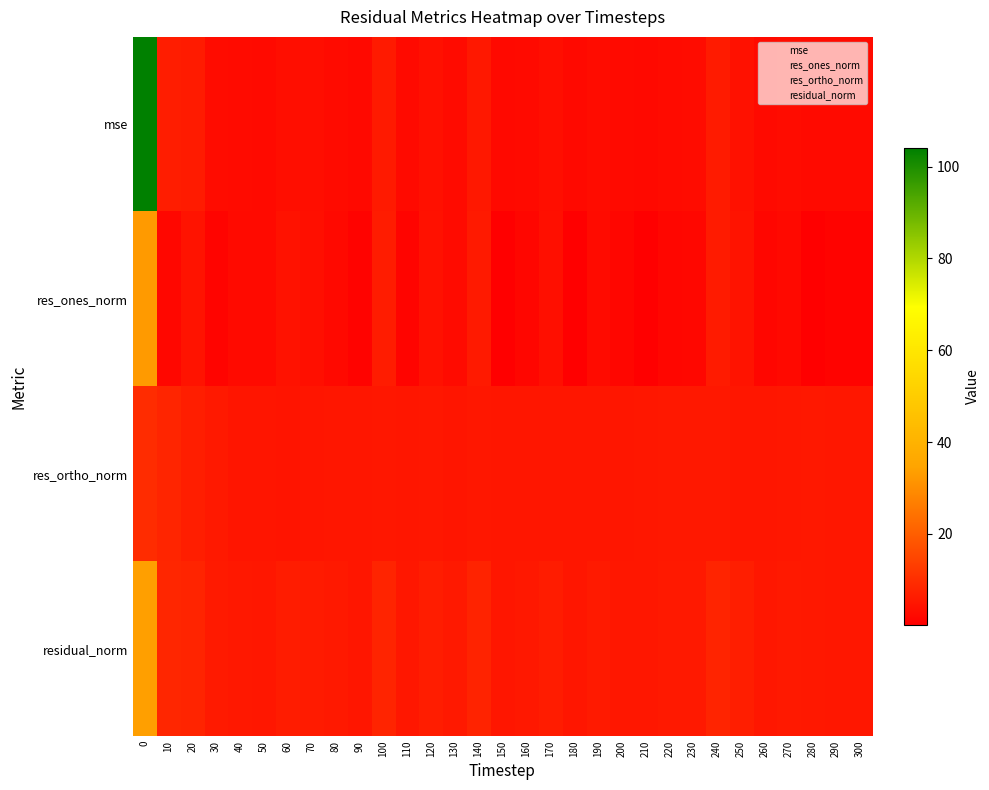

Reading left to right, transcribe all the data shown in this chart.

mse: 0=104.1	10=6.4	20=5.8	30=2.9	40=2.7	50=2.5	60=3.3	70=3.2	80=2.7	90=2.2	100=5.6	110=2.4	120=3.7	130=2.7	140=5.4	150=2.2	160=2.6	170=3.3	180=2.3	190=2.9	200=2.5	210=2.3	220=2.8	230=2.8	240=5.9	250=4.0	260=2.4	270=2.9	280=2.6	290=2.5	300=2.4
res_ones_norm: 0=32.4	10=1.8	20=4.2	30=1.2	40=2.6	50=2.4	60=4.1	70=3.6	80=2.3	90=1.0	100=6.1	110=1.3	120=3.8	130=2.7	140=5.8	150=0.1	160=1.7	170=3.5	180=0.2	190=2.7	200=1.7	210=0.5	220=1.7	230=1.8	240=6.0	250=4.3	260=1.7	270=2.3	280=0.5	290=1.1	300=1.1
res_ortho_norm: 0=9.6	10=8.2	20=6.8	30=5.5	40=4.8	50=4.6	60=4.4	70=4.8	80=5.0	90=4.9	100=5.0	110=4.9	120=5.1	130=4.8	140=5.0	150=4.9	160=5.0	170=5.0	180=5.0	190=4.9	200=4.9	210=5.0	220=5.2	230=5.3	240=5.4	250=5.0	260=4.9	270=5.1	280=5.3	290=5.1	300=5.0
residual_norm: 0=33.8	10=8.4	20=8.0	30=5.7	40=5.4	50=5.2	60=6.0	70=6.0	80=5.5	90=5.0	100=7.9	110=5.1	120=6.4	130=5.5	140=7.7	150=4.9	160=5.3	170=6.1	180=5.0	190=5.6	200=5.2	210=5.1	220=5.5	230=5.6	240=8.0	250=6.6	260=5.2	270=5.6	280=5.3	290=5.2	300=5.2